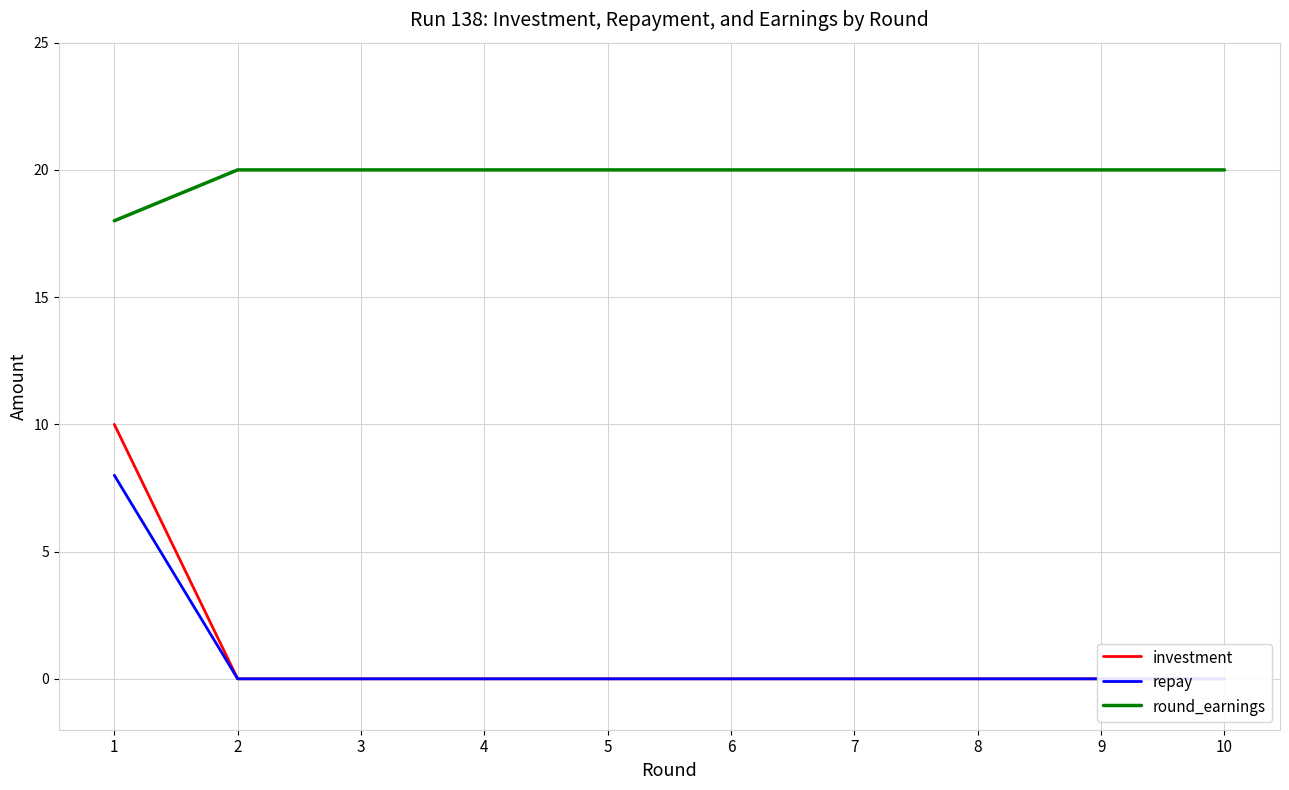

The repay series shows 0 at 6. True or false?

True